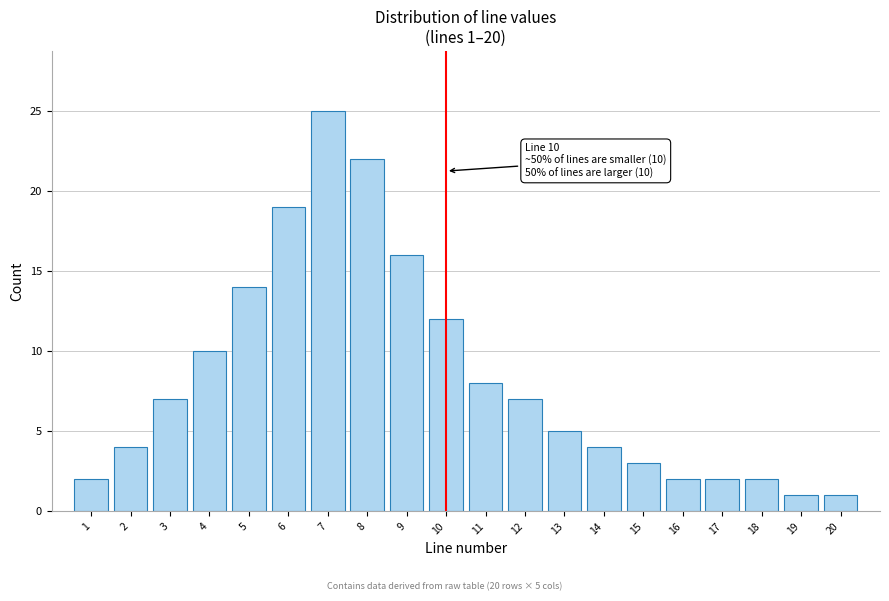

Reading left to right, extract all data points from this chart.

2	4	7	10	14	19	25	22	16	12	8	7	5	4	3	2	2	2	1	1